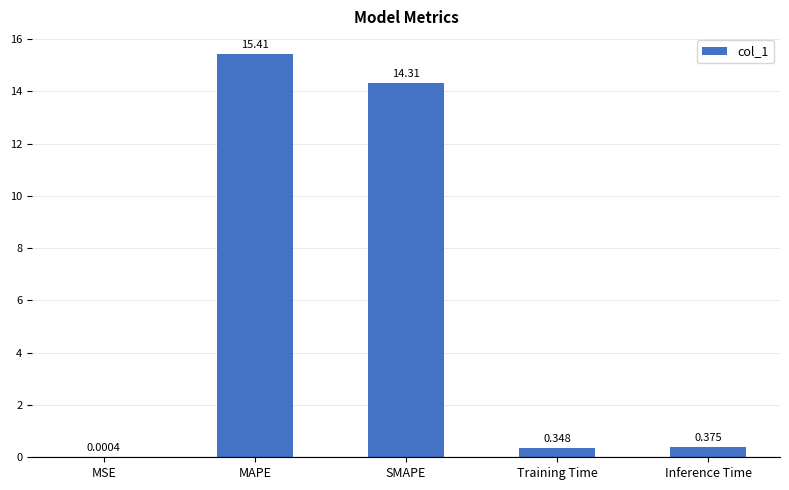

What is the average value?

6.1